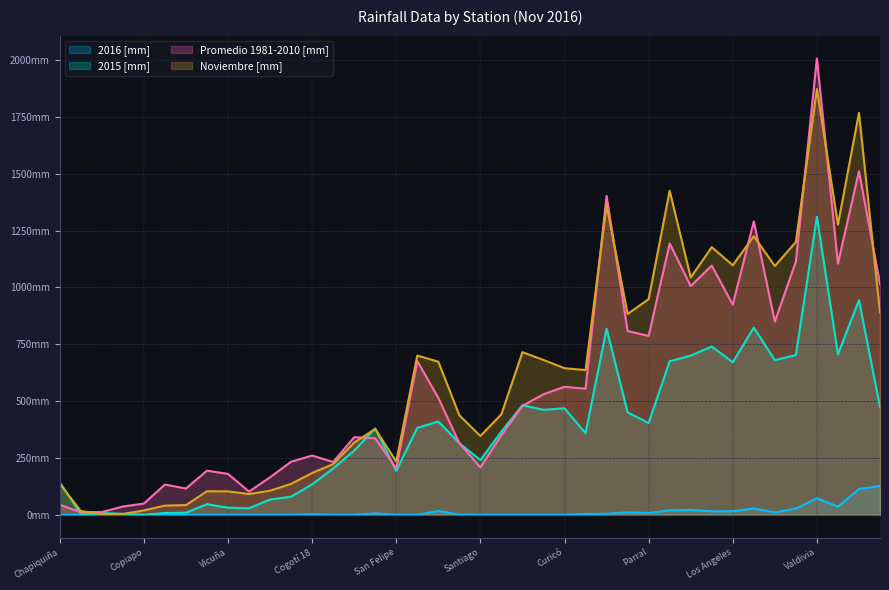

Between Convento Viejo and Temuco, which series saw the biggest shift?

Promedio 1981-2010 [mm]